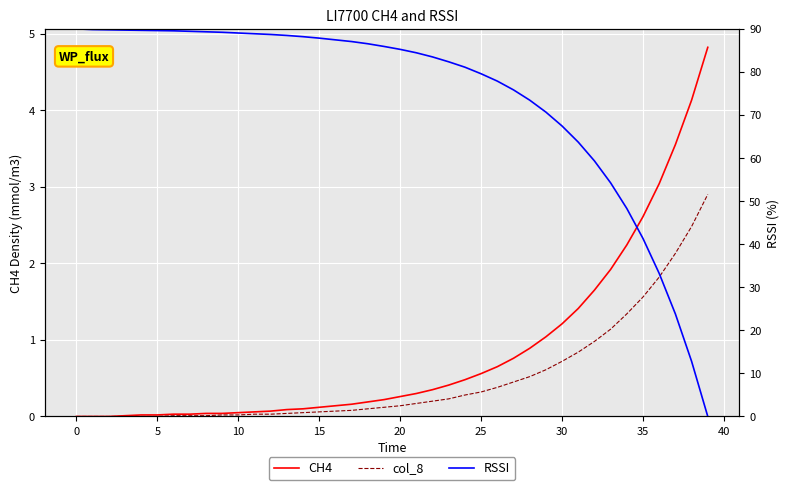

Where is RSSI nearest to the value 45?

34